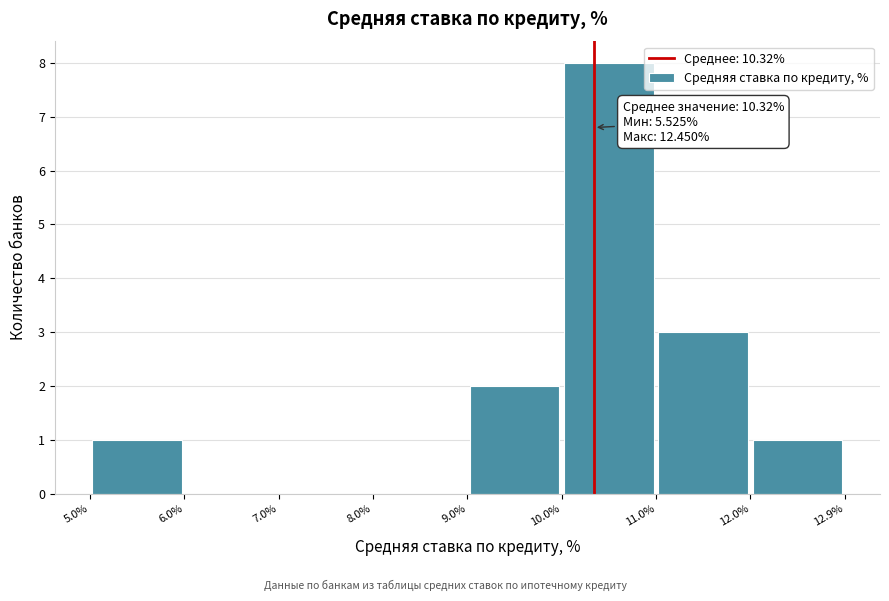

Over which range of the x-axis is the bar tallest?

10.0% to 11.0%